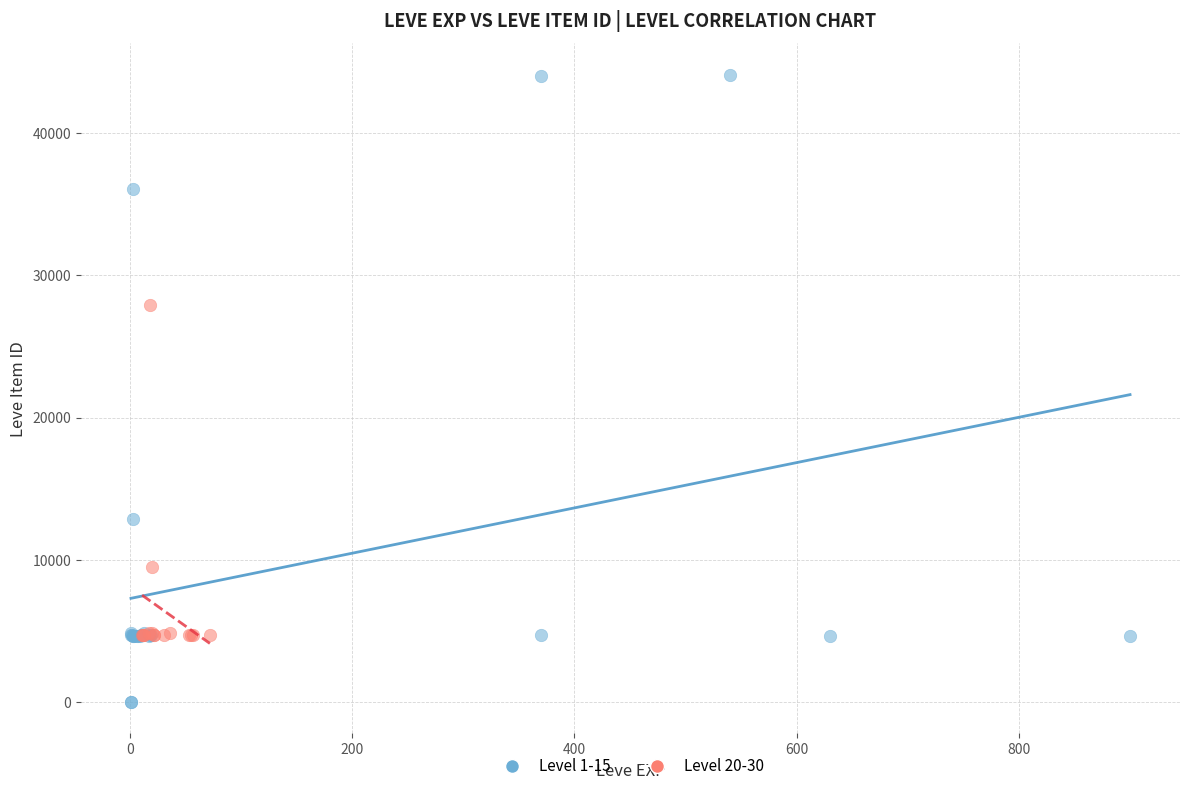

Which series contains the lowest Y value?

Level 1-15